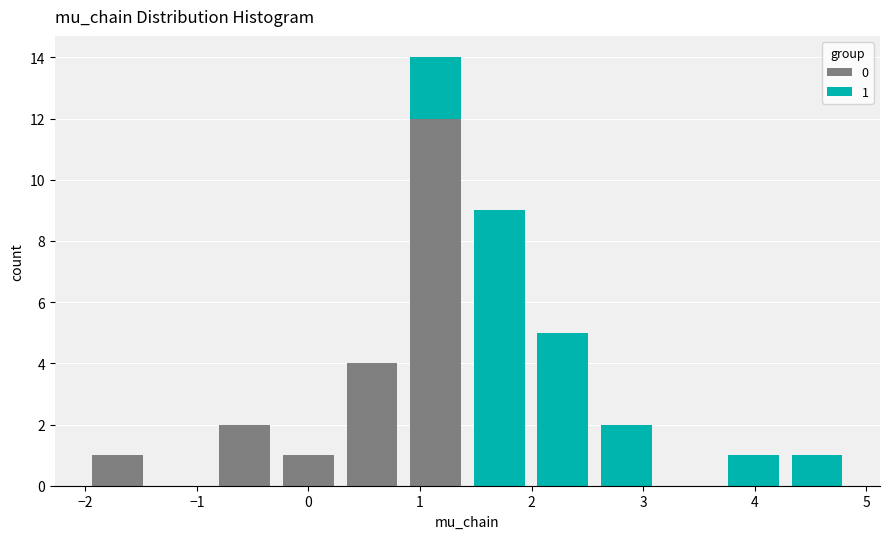

Which range on the x-axis has the tallest stacked bar (by total height)?

0.9 to 1.4